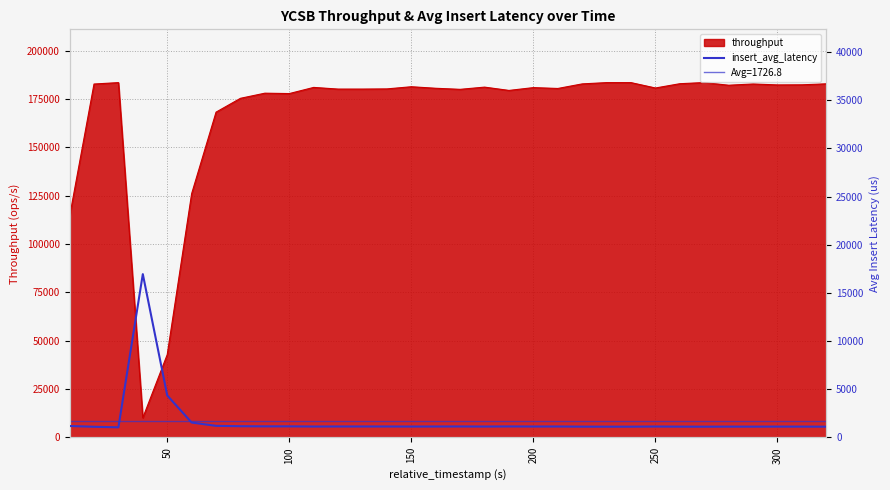

What is the lowest value of the throughput series?

10105.5